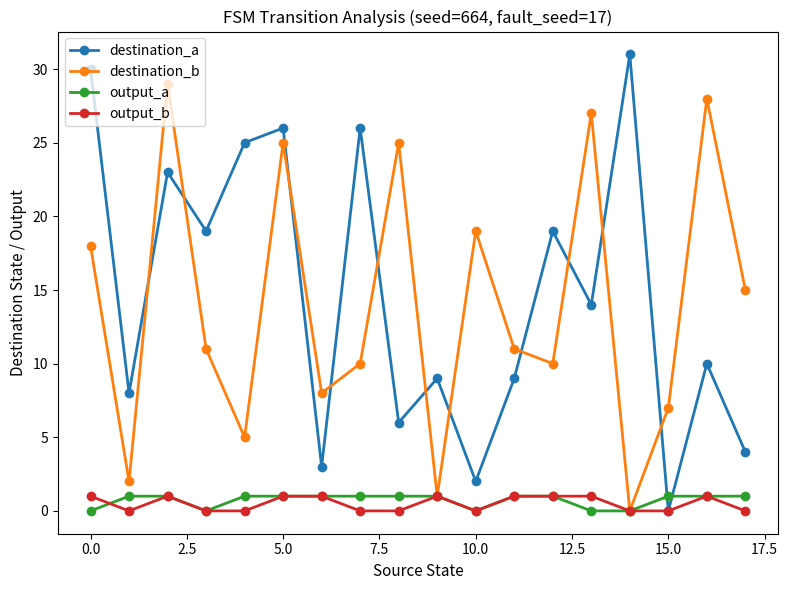

Which series has the largest range (max minus min)?

destination_a